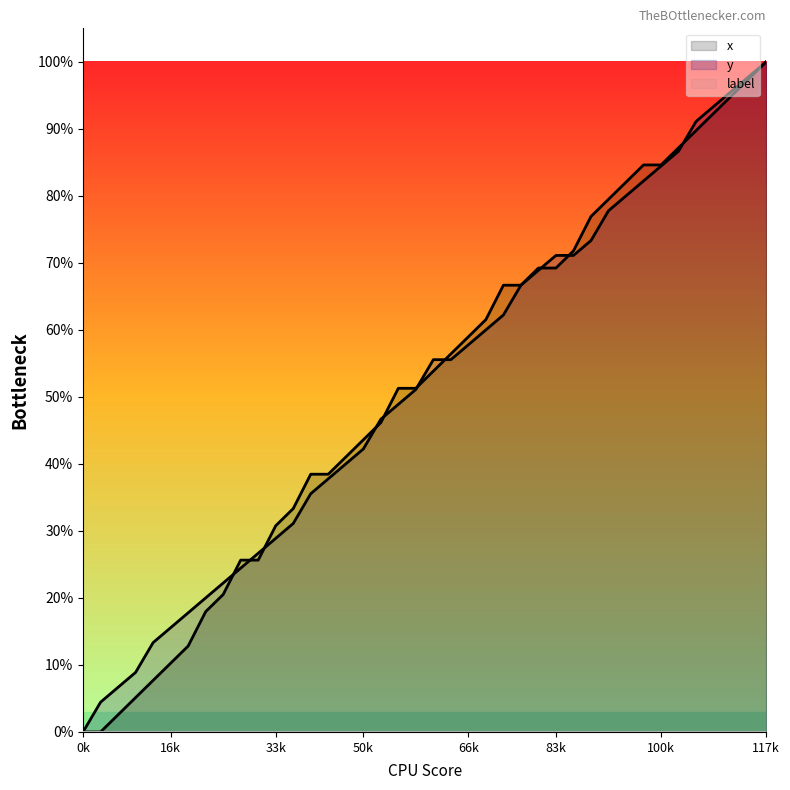

Where does the y series first go above 55?

20